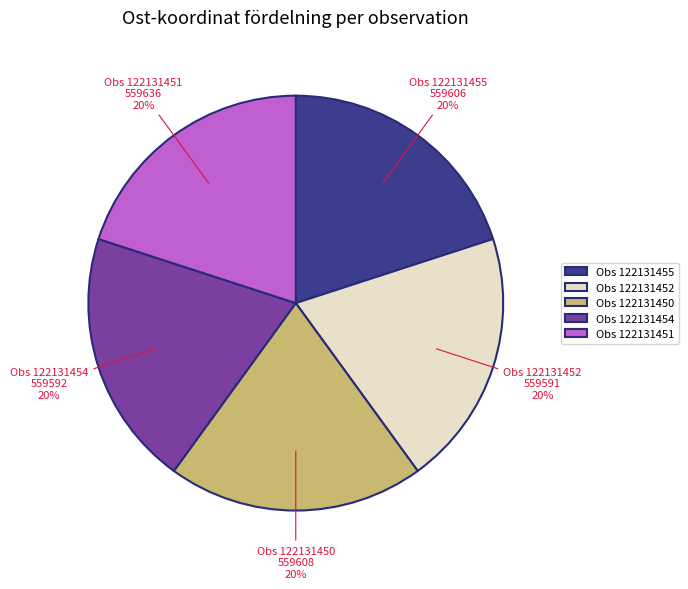

To the nearest percent, what is the average slice percentage?

20%